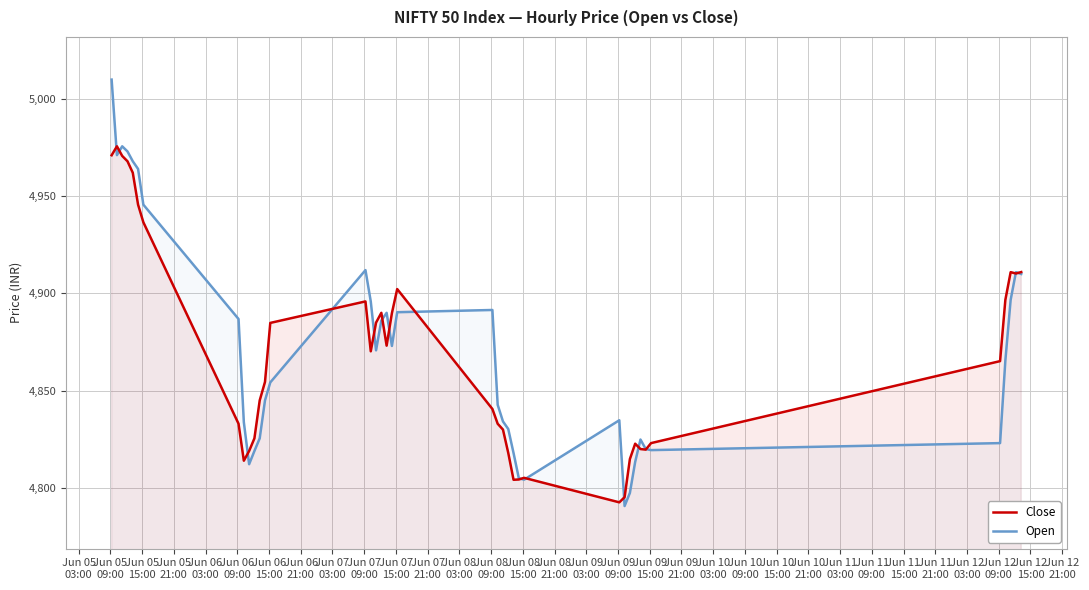

Rank the series by their average value, from lowest to highest.

Close, Open